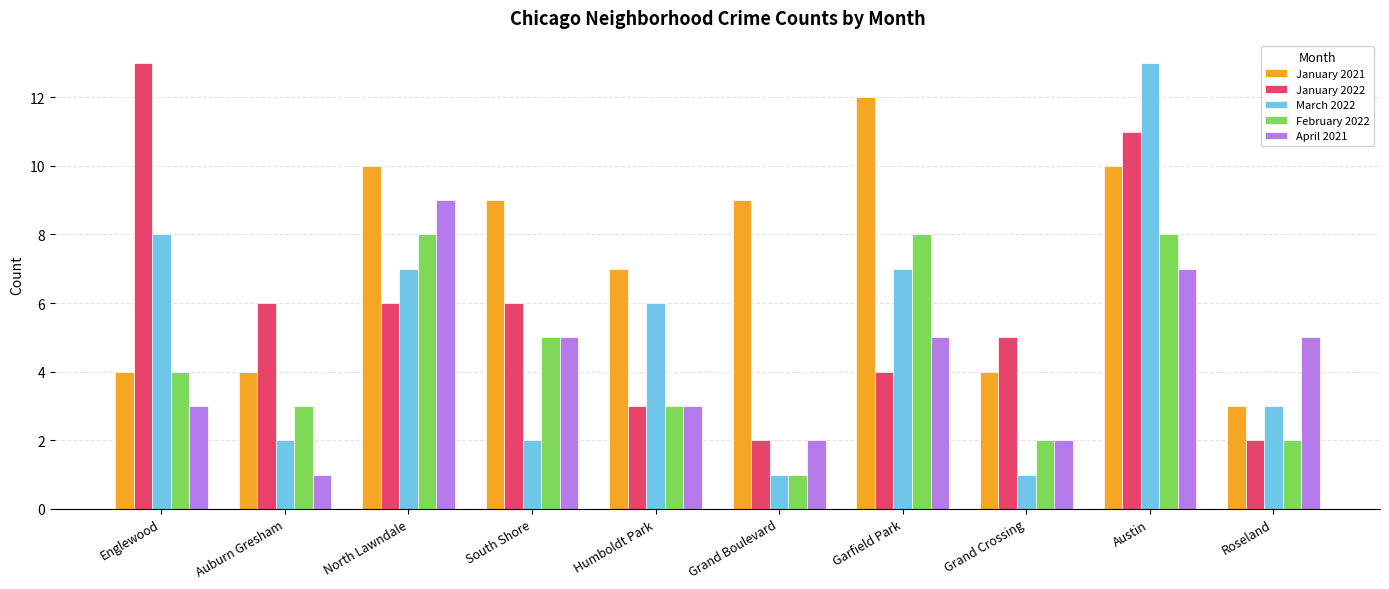

What is the difference between the second highest and second lowest values in the February 2022 series?

6